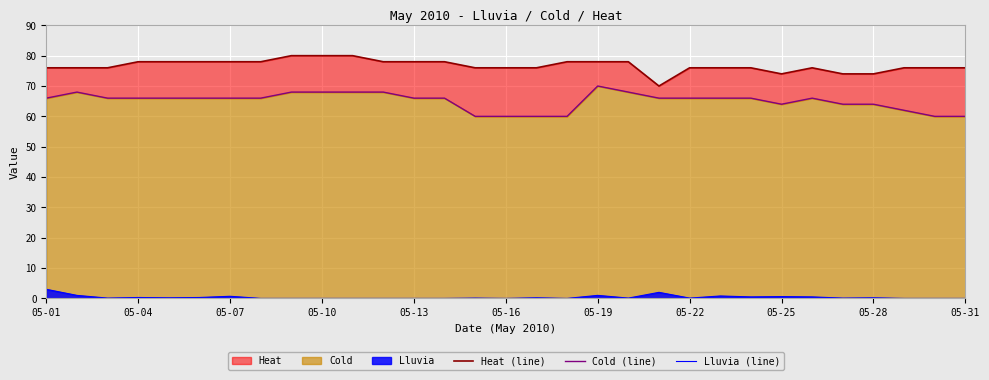

True or false: Lluvia (line) has a value of 0.0 at 11.

True